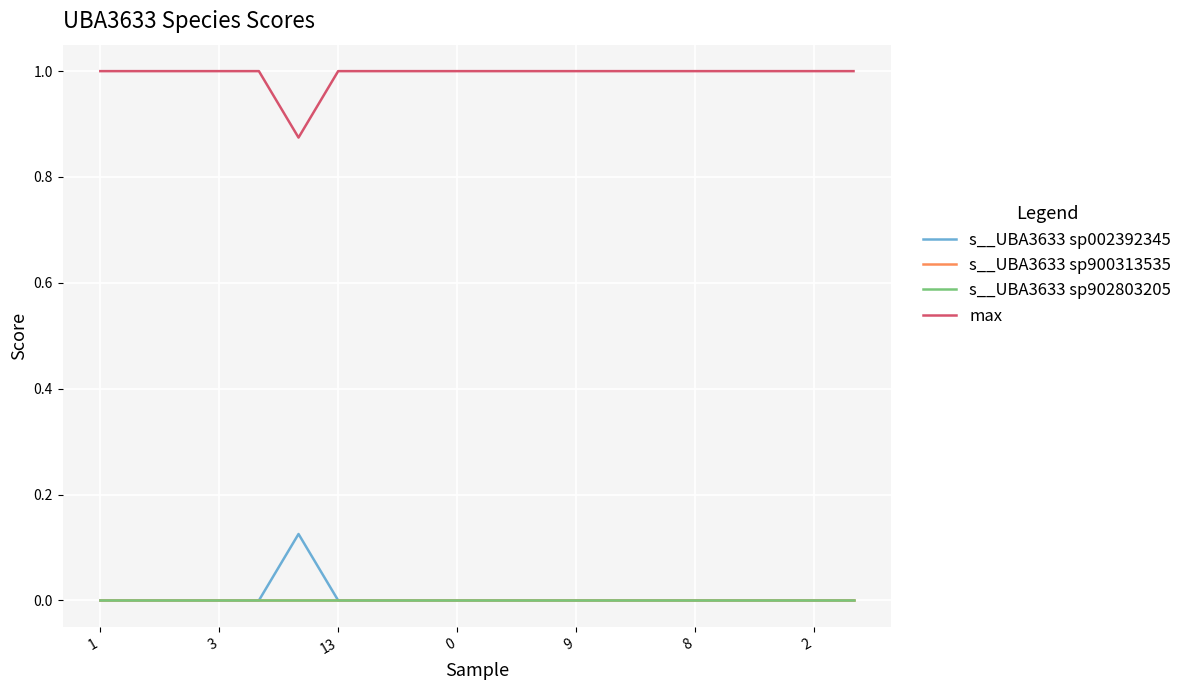

At which category does the chart reach its minimum across all series?

1